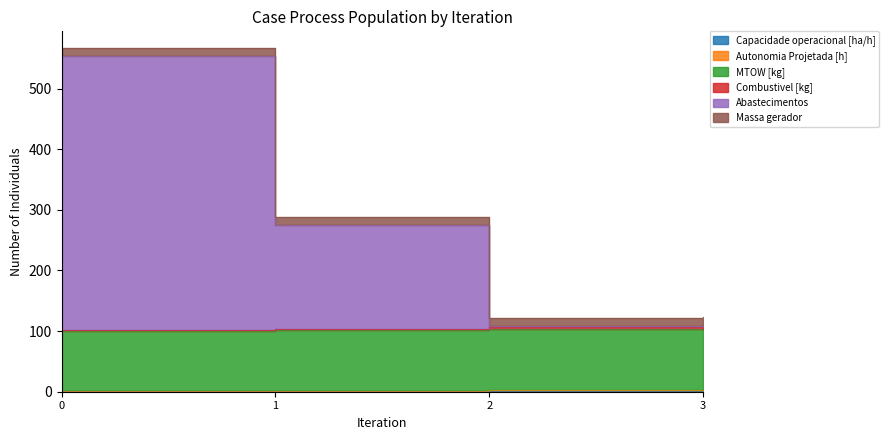

In Capacidade operacional [ha/h], how many points are higher than both neighbors (excluding endpoints)?

1